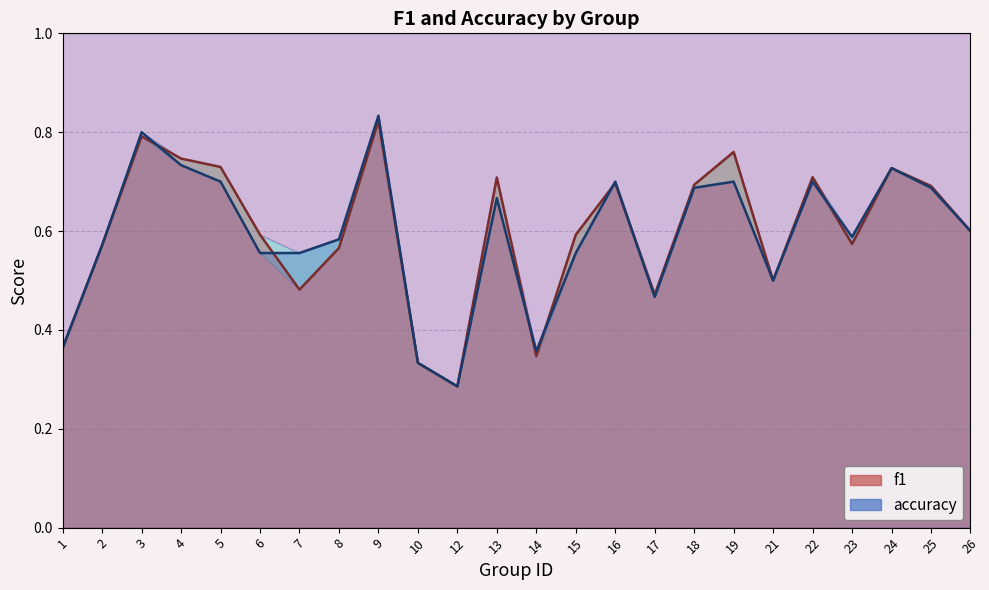

Reading right to left, what are all the values shown in this chart?

f1 line: 0.6	0.7	0.7	0.6	0.7	0.5	0.8	0.7	0.5	0.7	0.6	0.3	0.7	0.3	0.3	0.8	0.6	0.5	0.6	0.7	0.7	0.8	0.6	0.4
accuracy line: 0.6	0.7	0.7	0.6	0.7	0.5	0.7	0.7	0.5	0.7	0.6	0.4	0.7	0.3	0.3	0.8	0.6	0.6	0.6	0.7	0.7	0.8	0.6	0.4